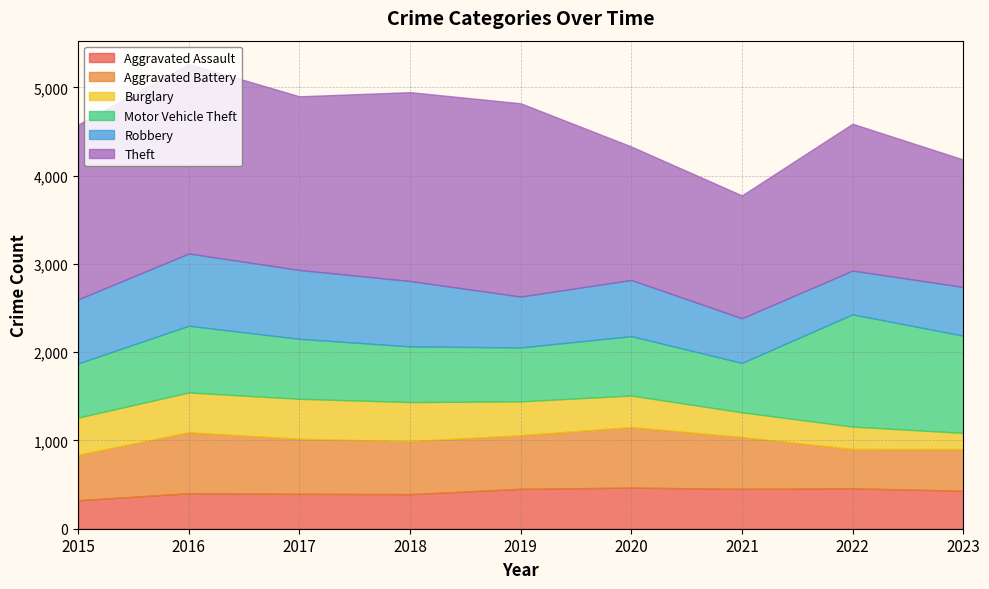

At which label does Burglary reach its peak?

2017